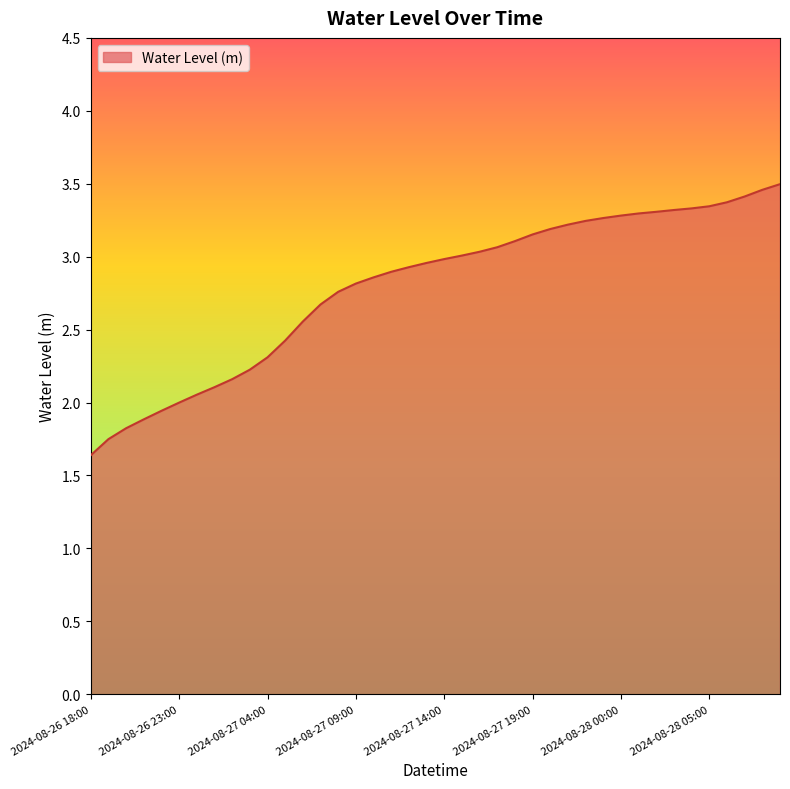

What is the difference between the maximum and minimum values?

1.9